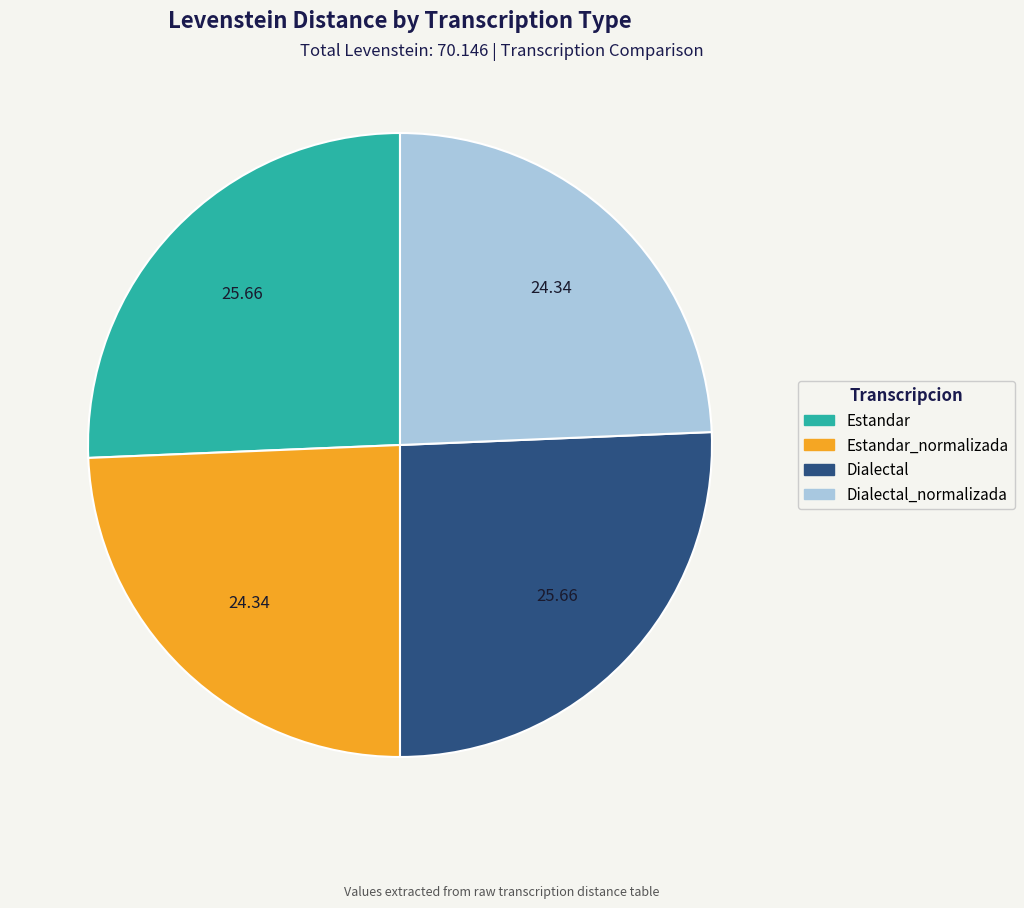

Is there any slice that represents more than half of the pie?

No